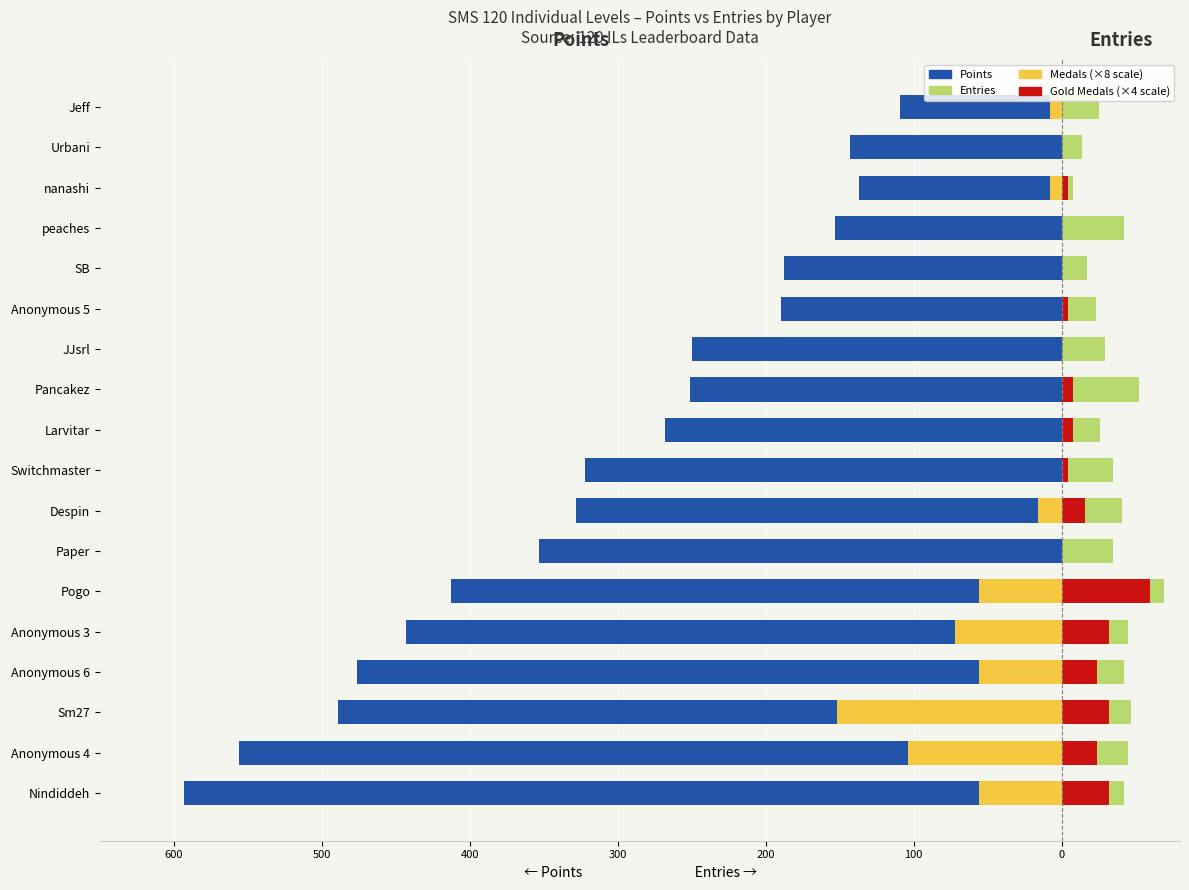

Read the Points value at peaches, to the nearest 50.

-150